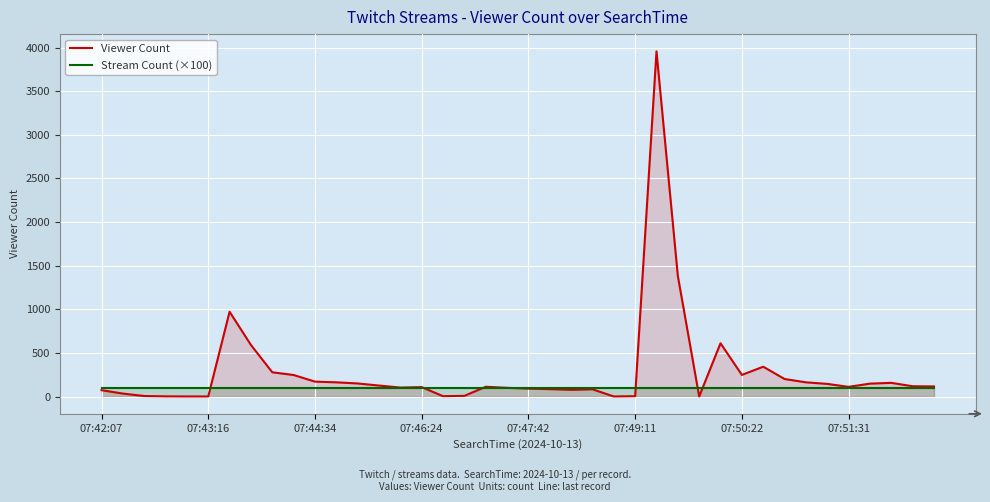

What are all the series names shown in the legend?

Viewer Count, Stream Count (×100)